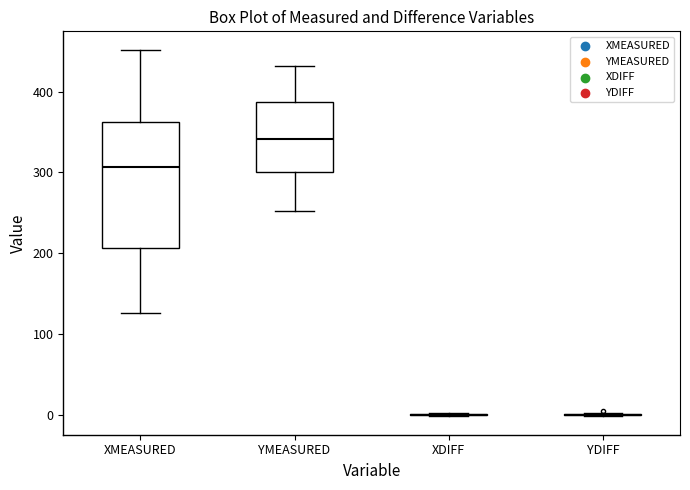

Reading left to right, transcribe this box plot: for each box, give where its median line is, the range the box spans, and where its two whiskers end, as read against the y-axis. The values are not printed on the chart, so give them approximately, as read against the axis.

XMEASURED: median 310, box 210 to 360, whiskers 130 to 450
YMEASURED: median 340, box 300 to 390, whiskers 250 to 430
XDIFF: box collapsed to a line at 0, whiskers 0 to 0
YDIFF: box collapsed to a line at 0, whiskers 0 to 0